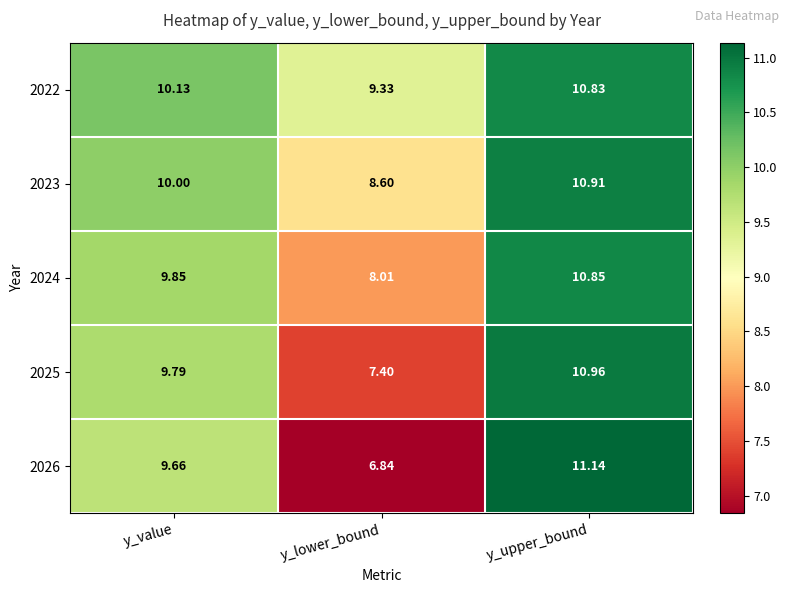

Is the value of 2026 at y_lower_bound greater than the value of 2024 at y_upper_bound?

No